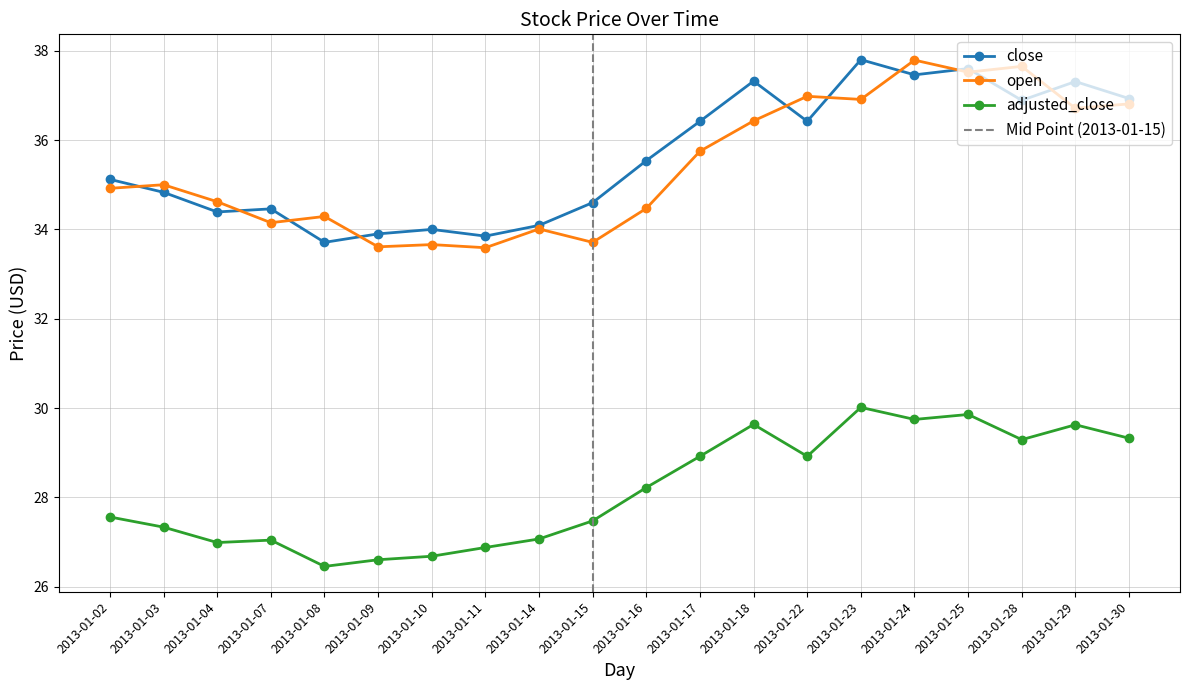

True or false: adjusted_close has more than 1 points higher than both neighbors.

True